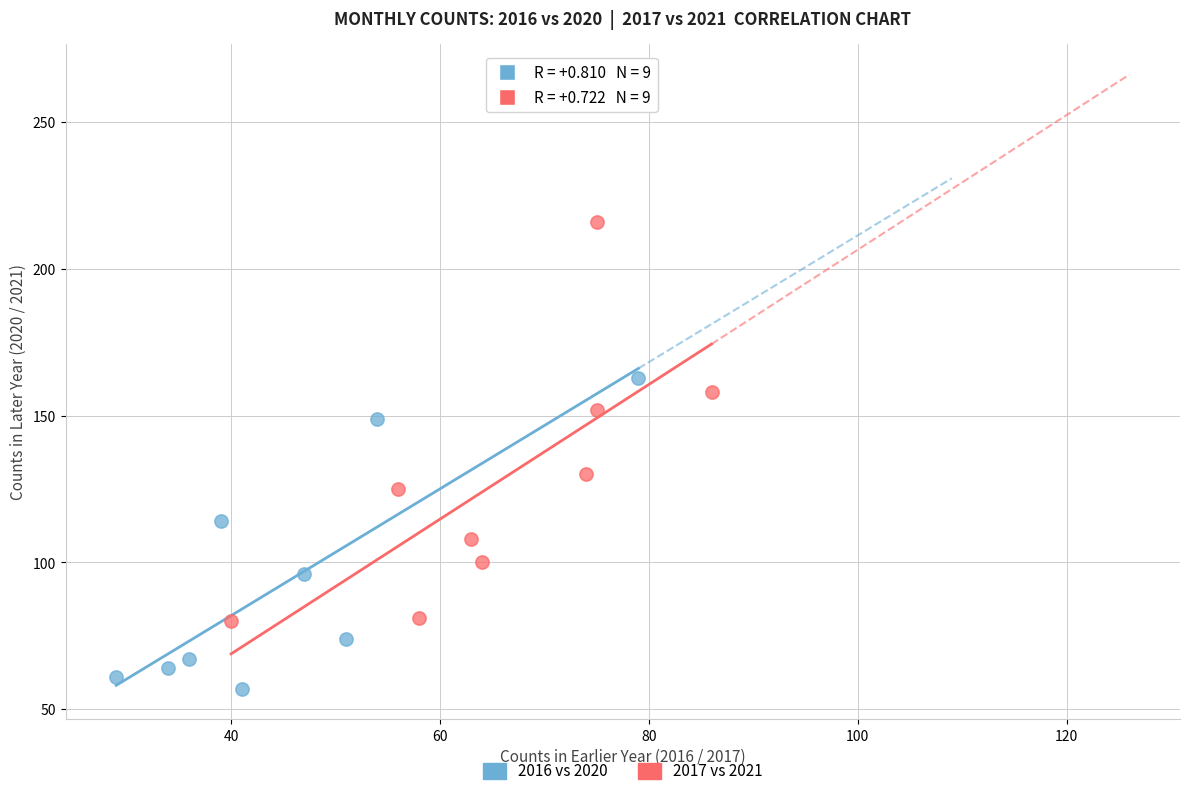

What are all the series names shown in the legend?

2016 vs 2020, 2017 vs 2021